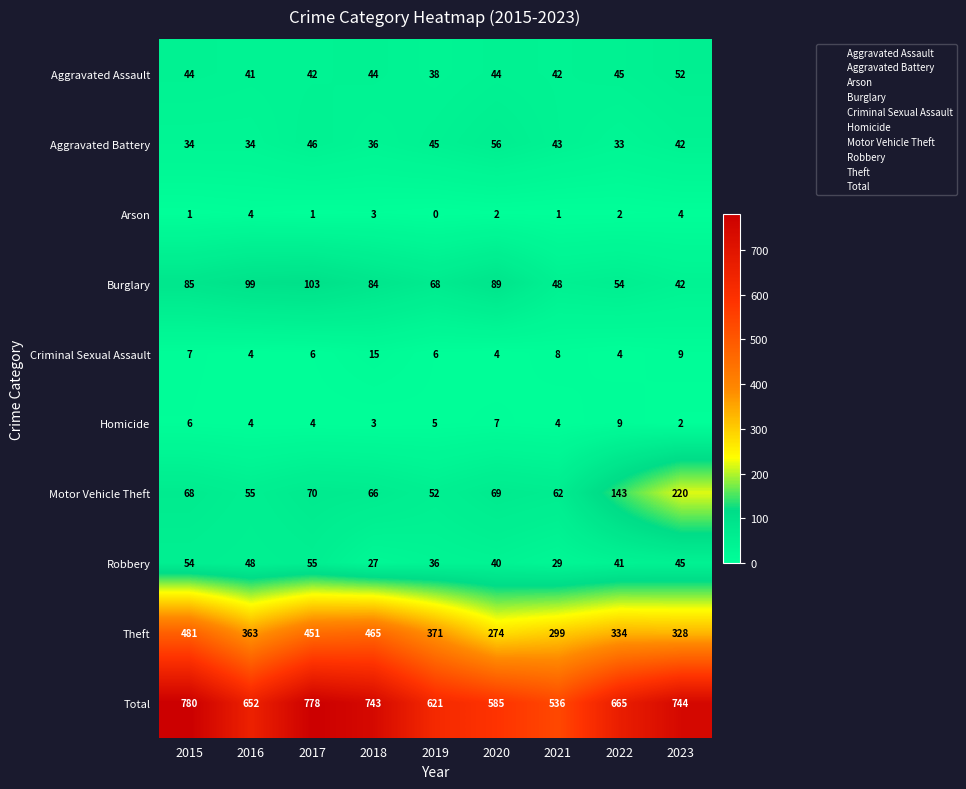

What is the minimum value for Motor Vehicle Theft?

52